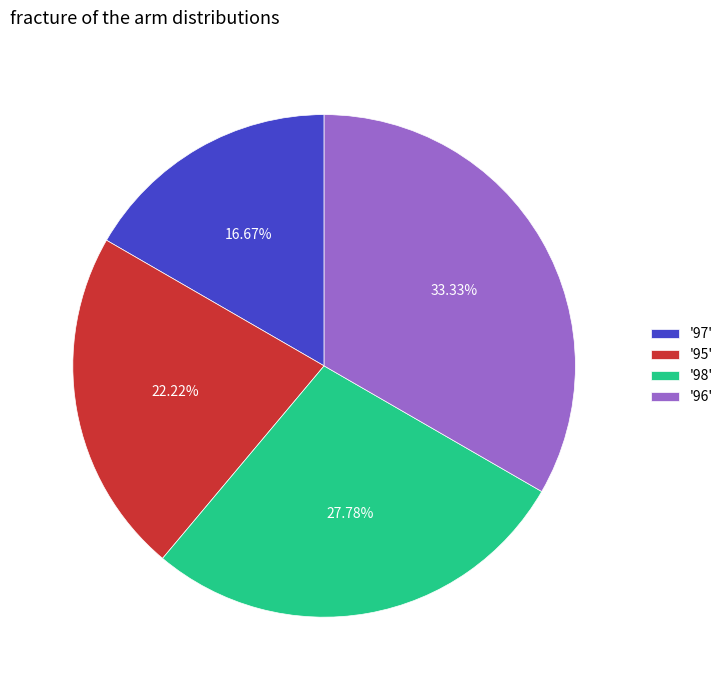

Do '97' and '95' together represent more than half of the pie?

No